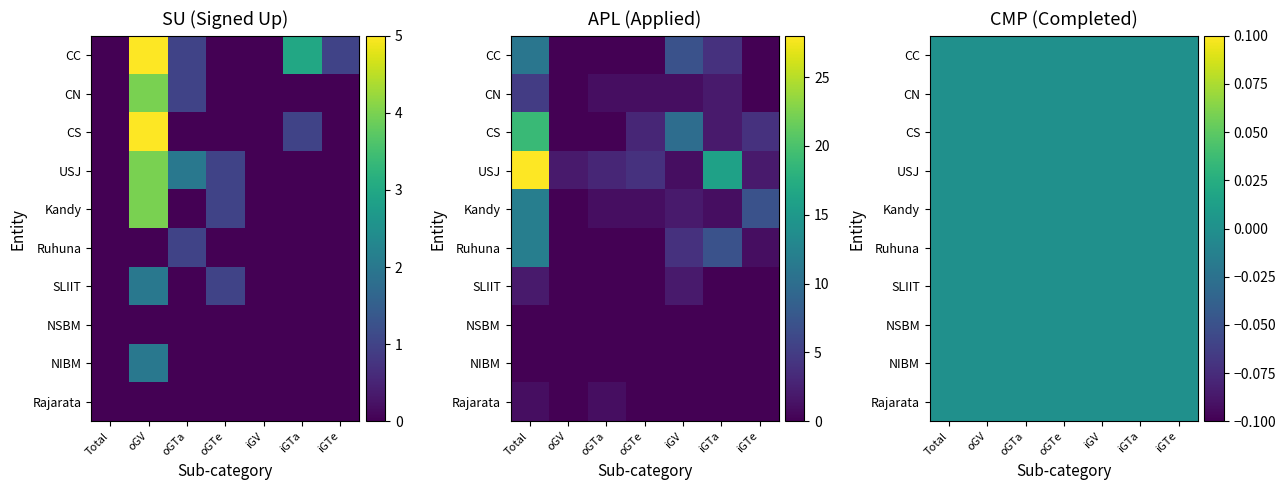

The value of SLIIT at oGTe is 2. True or false?

False